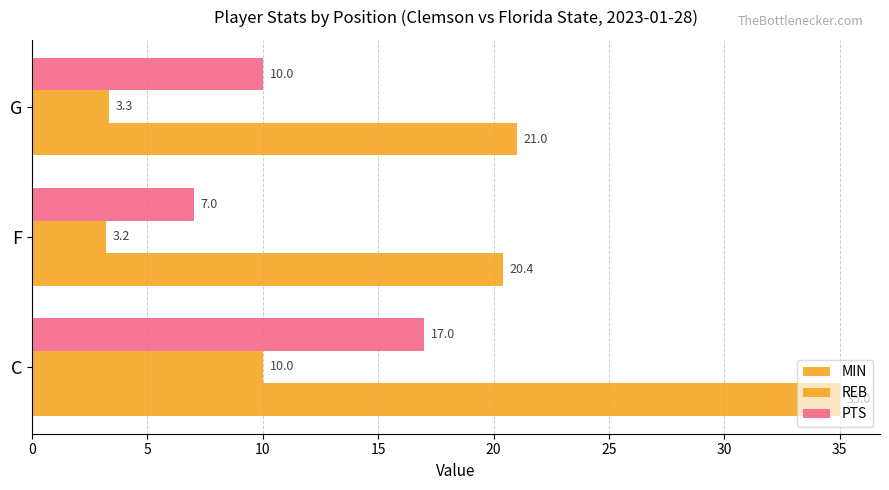

How many distinct data groups are displayed?

3